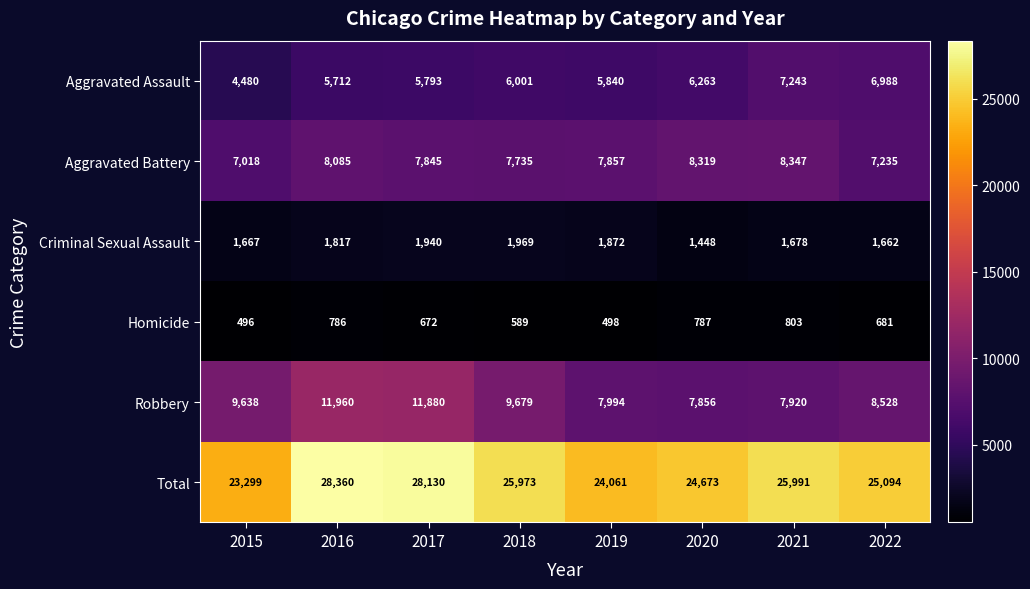

Which series has the widest spread of values?

Total